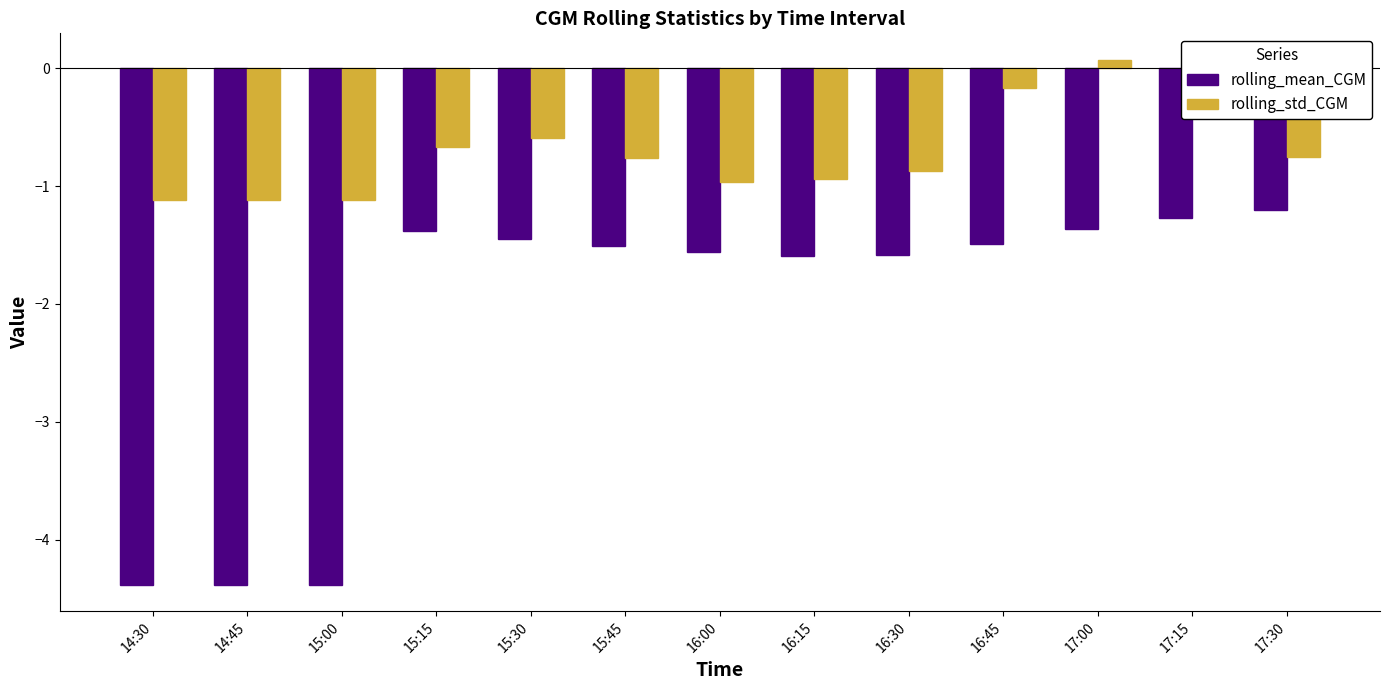

Which series has the largest total across all categories?

rolling_std_CGM